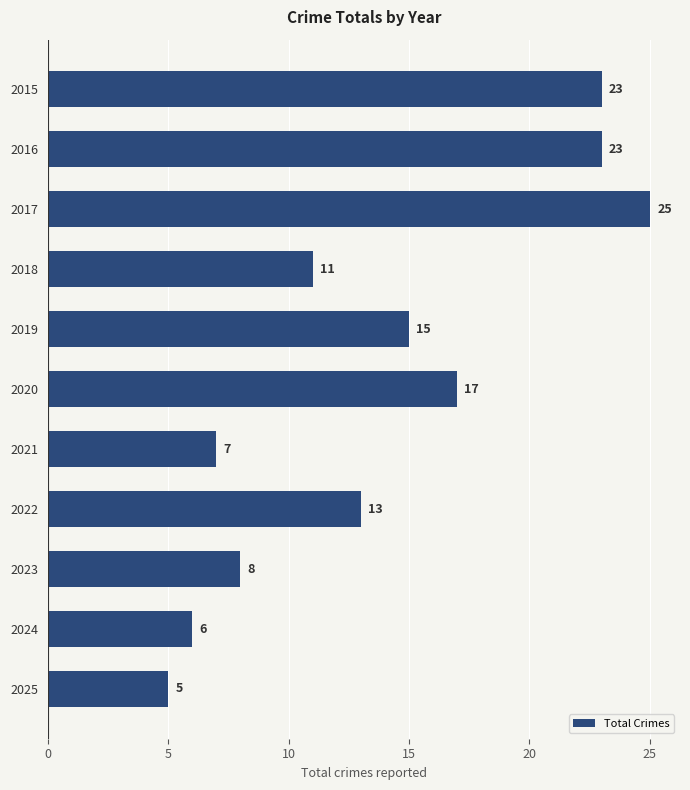

Does the chart contain stacked bars?

No